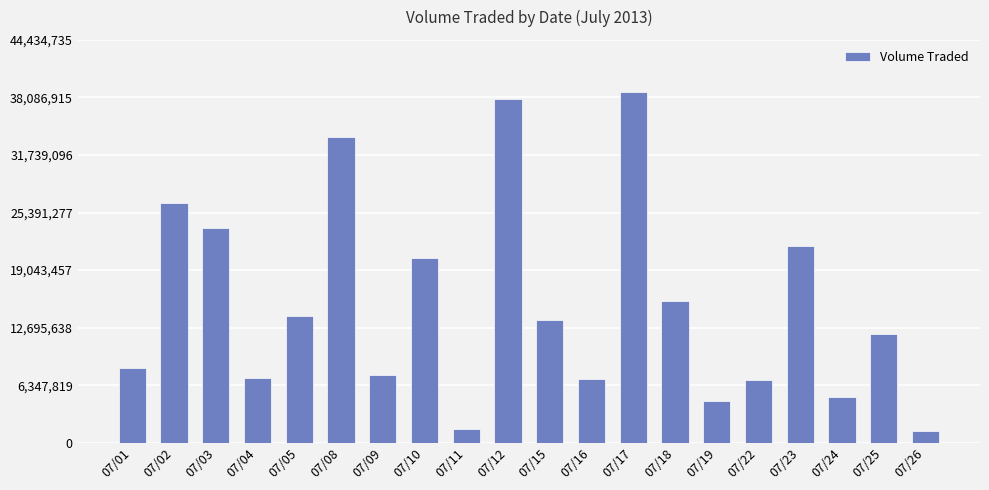

Approximately how many times larger is the value at 07/19 compared to 07/25?

0.4